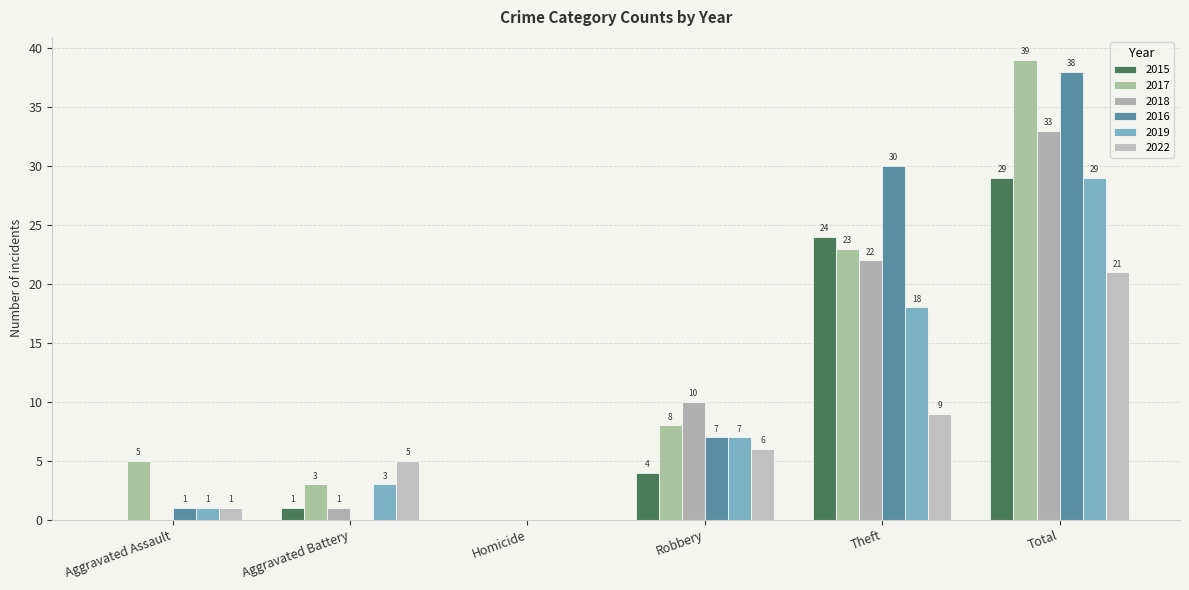

Does the chart contain stacked bars?

No